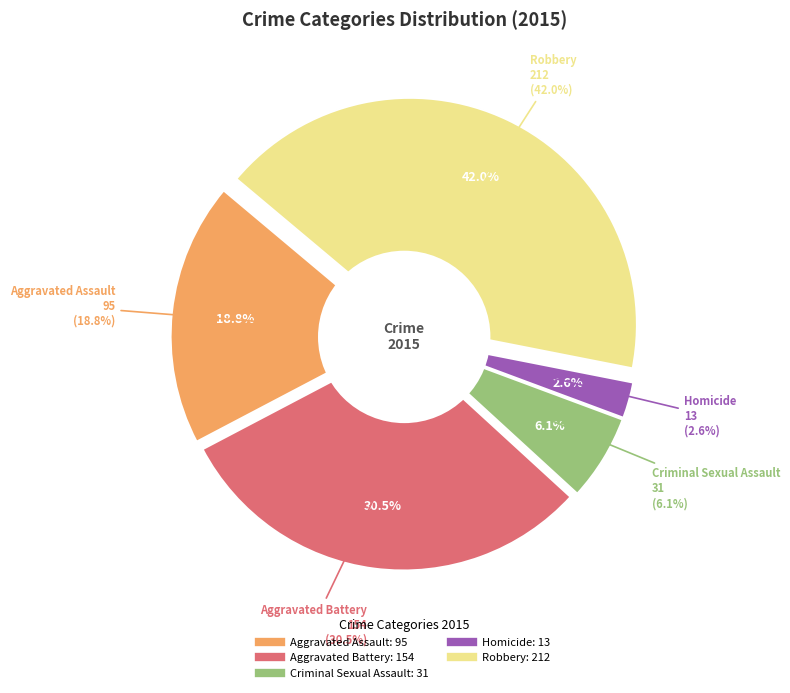

What percentage is the Homicide slice, to the nearest percent?

3%